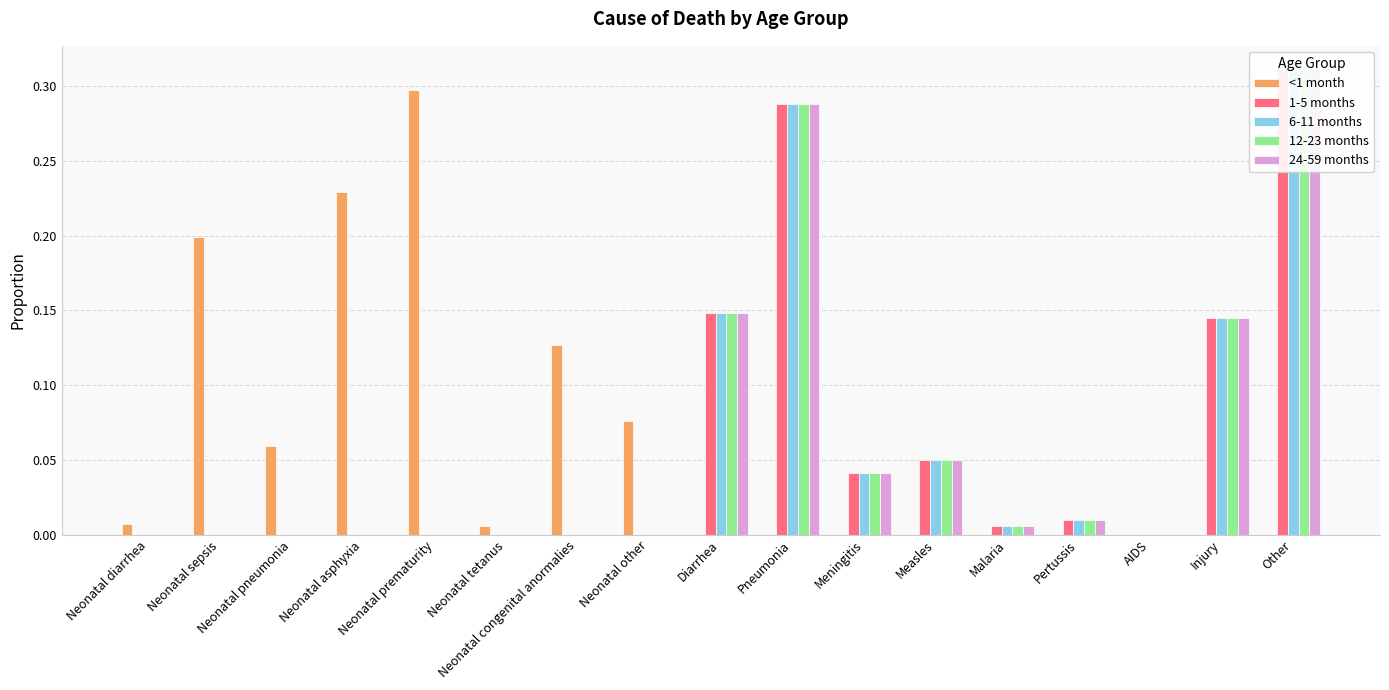

How many data points in <1 month are above 0?

8